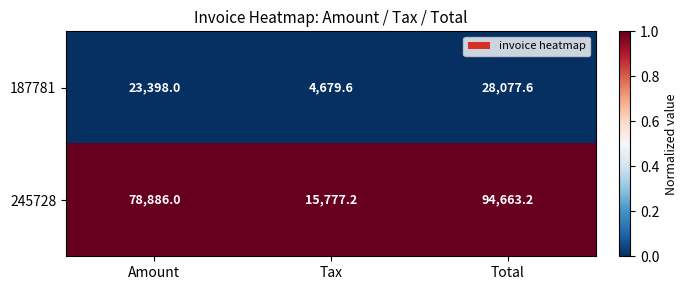

At Amount, list the series in order from largest to smallest.

245728, 187781